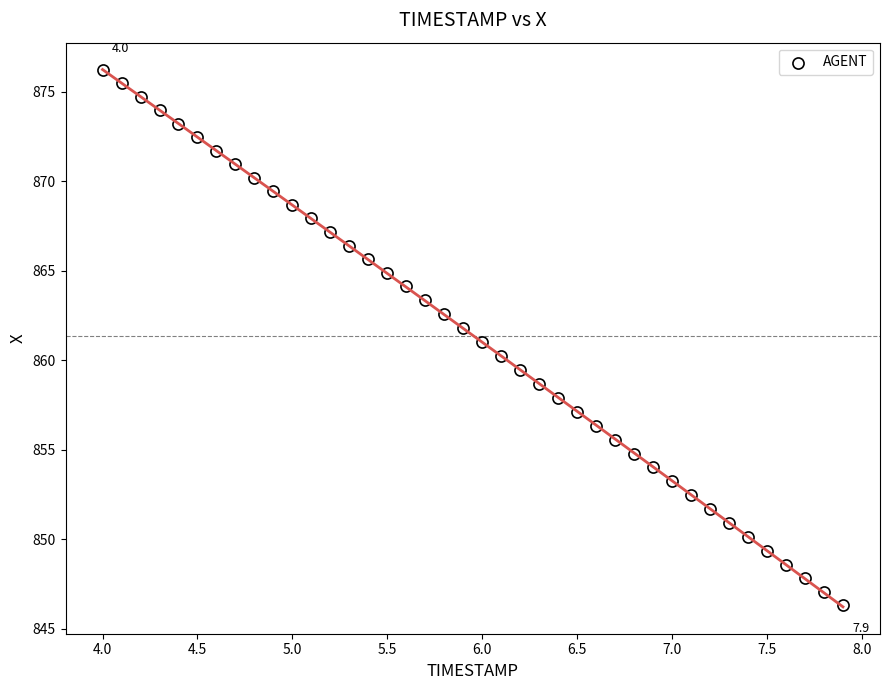

What is the range of X values (max minus min)?

3.9